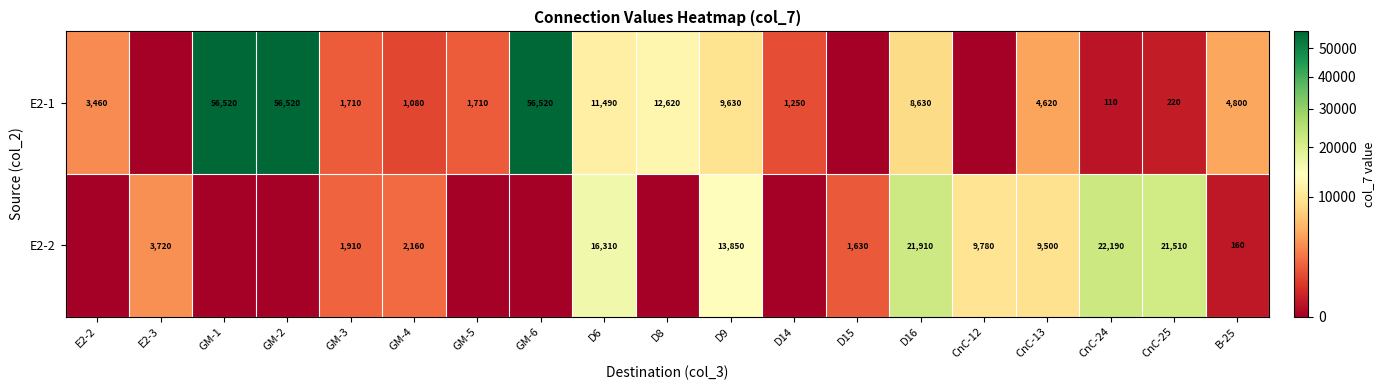

Which category has the lowest value across all series?

E2-3